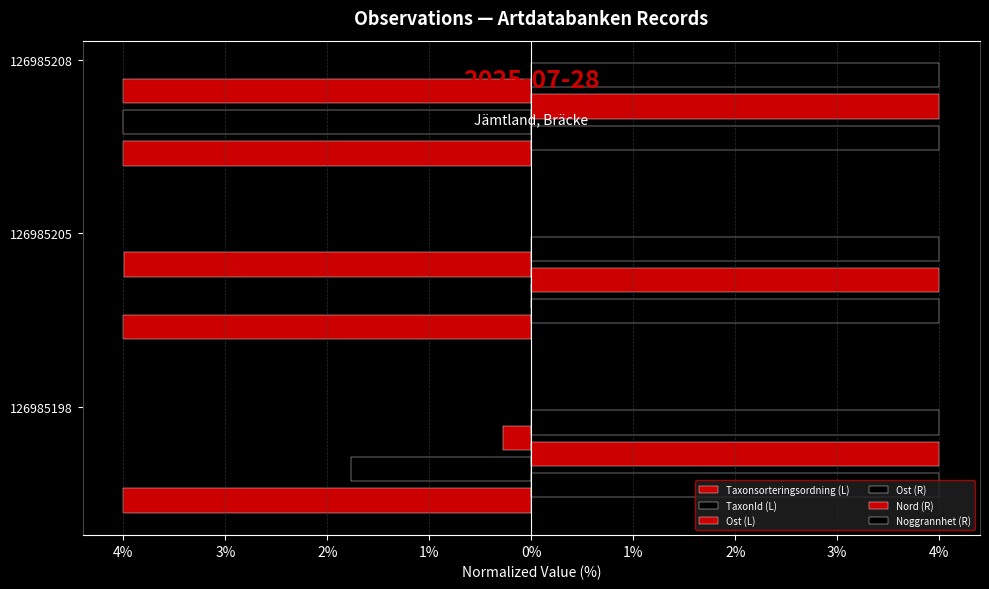

Which series has the widest spread of values?

TaxonId (L)